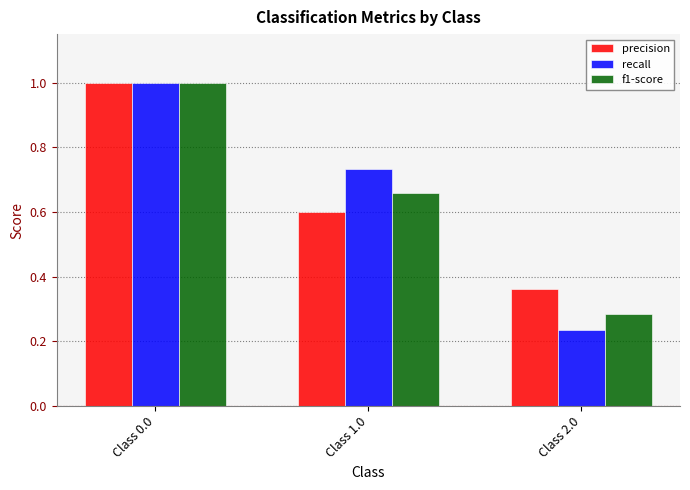

What is the label of the 3rd bar from the right?

Class 0.0